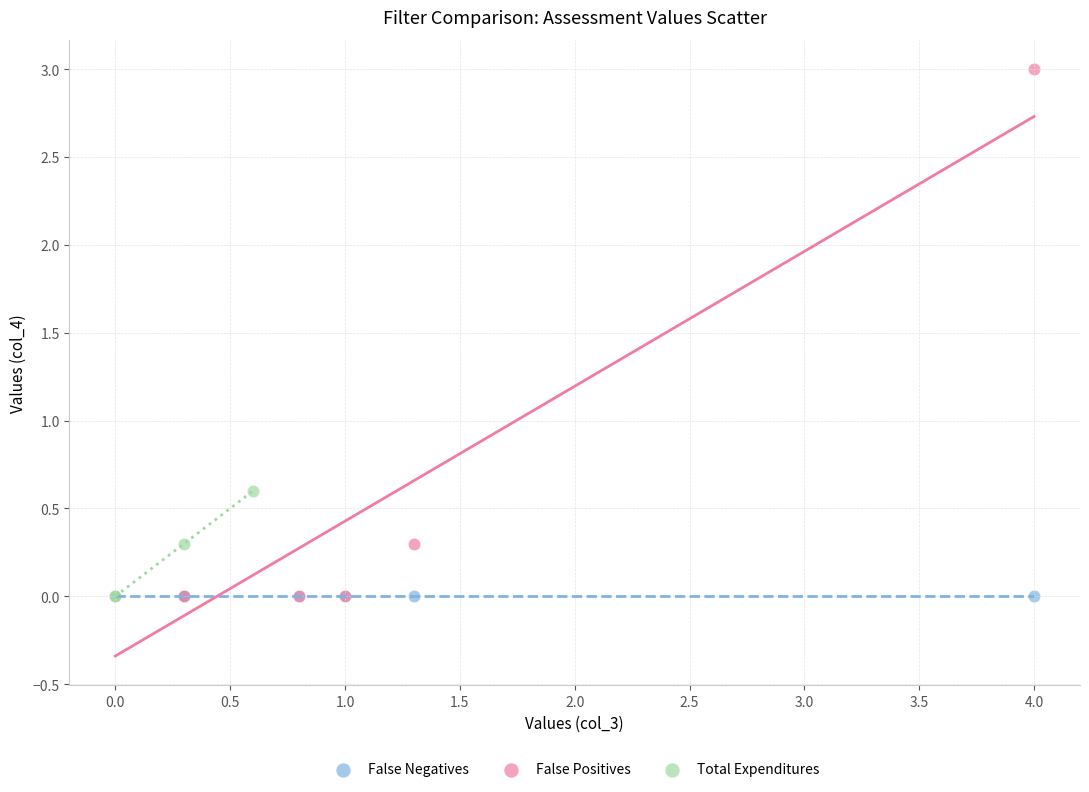

Which series contains the highest Y value?

False Positives